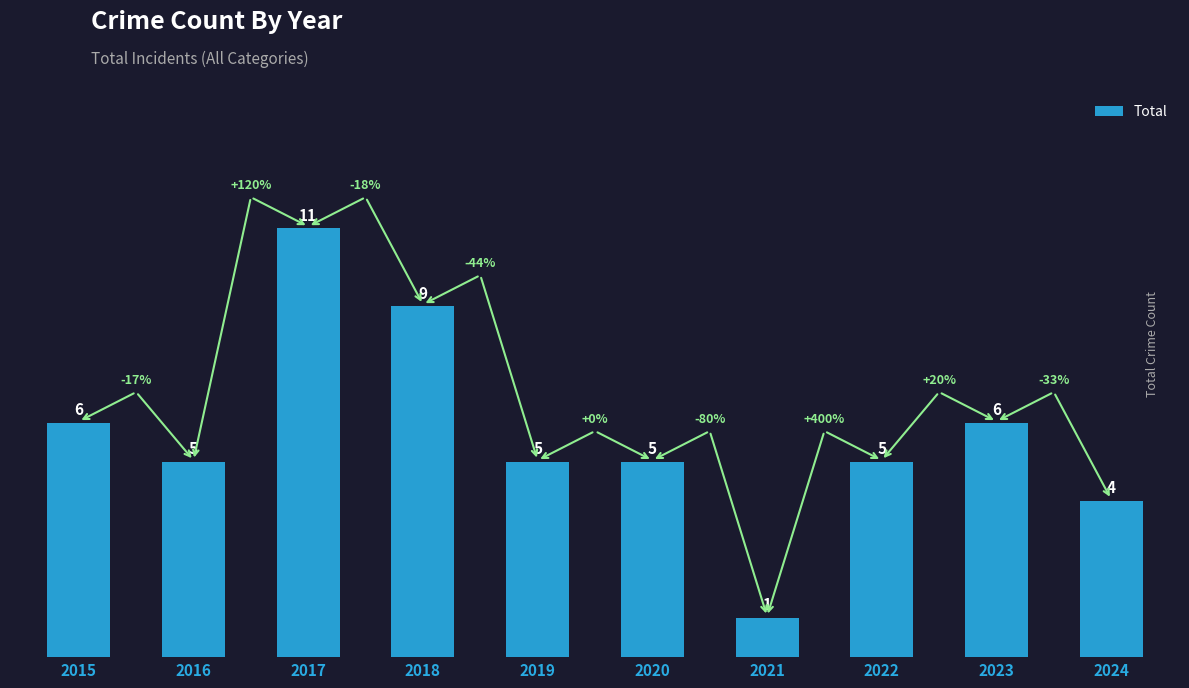

What is the change in value from 2017 to 2018?

-2